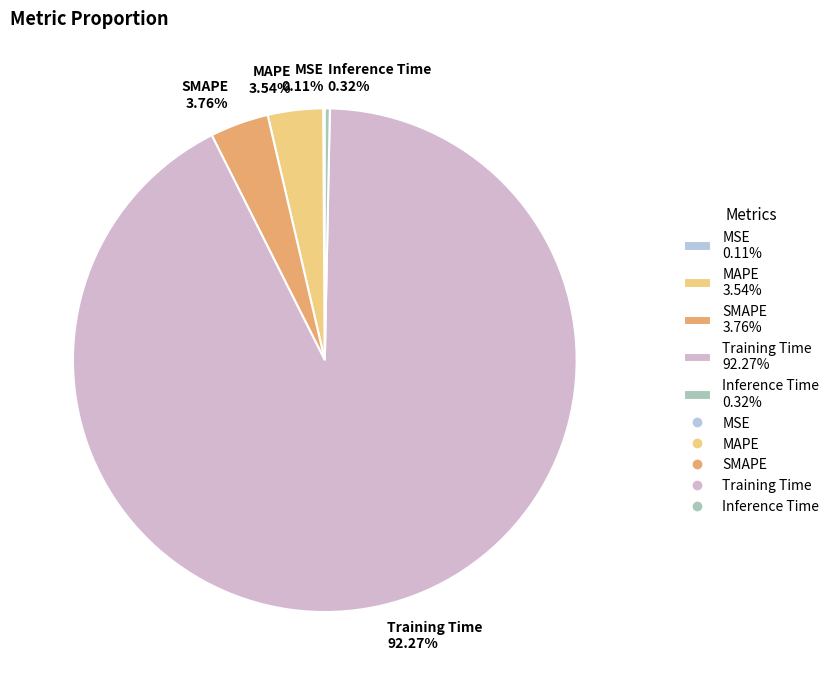

Is Inference Time 0.32% the majority of the pie?

No